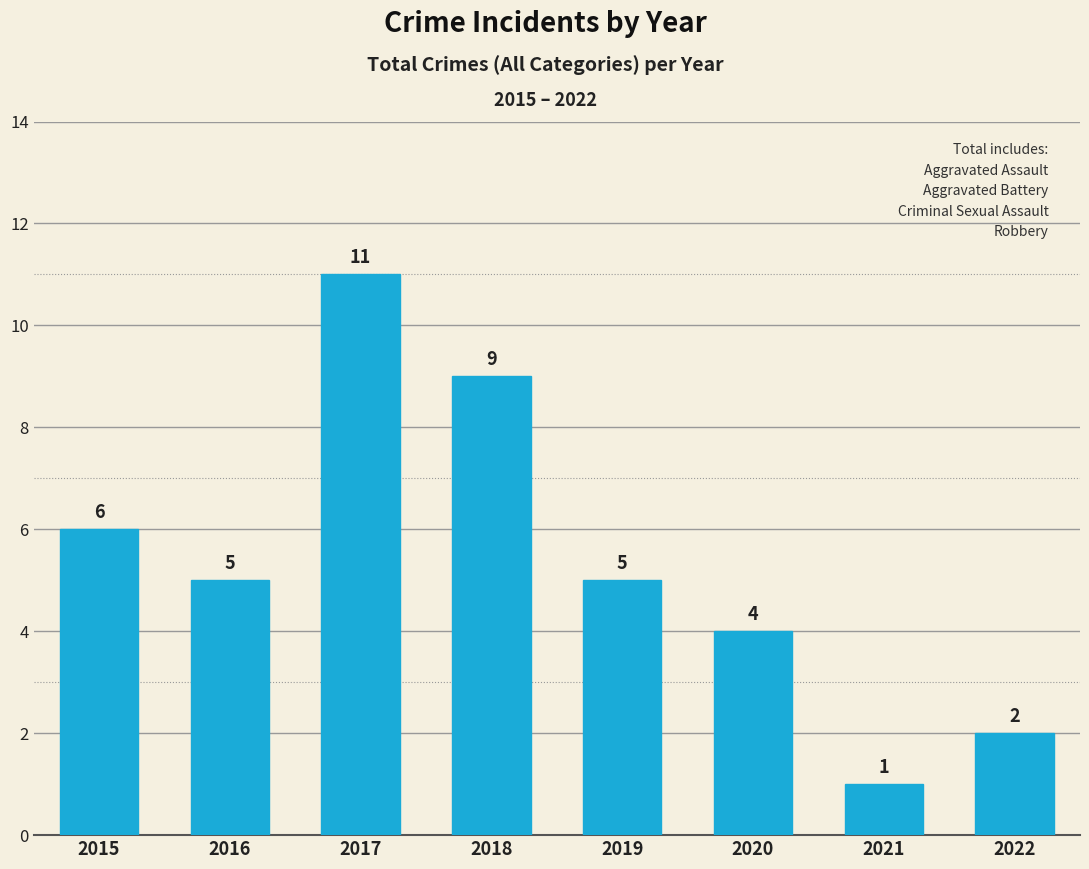

What is the change in value from 2016 to 2022?

-3